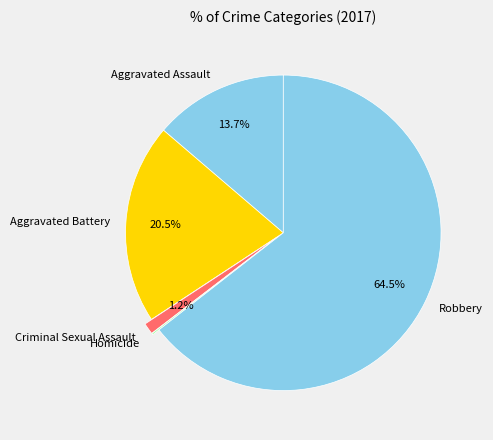

What is the largest slice in the pie chart?

Robbery